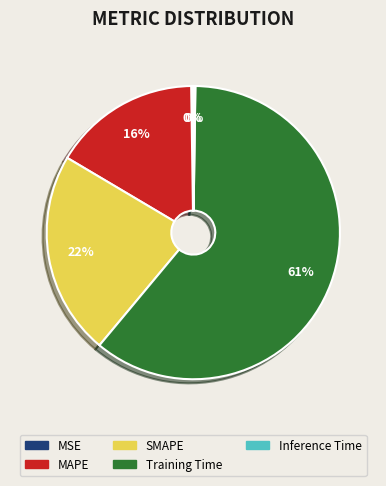

Combined, do Training Time and MAPE account for over 50%?

Yes